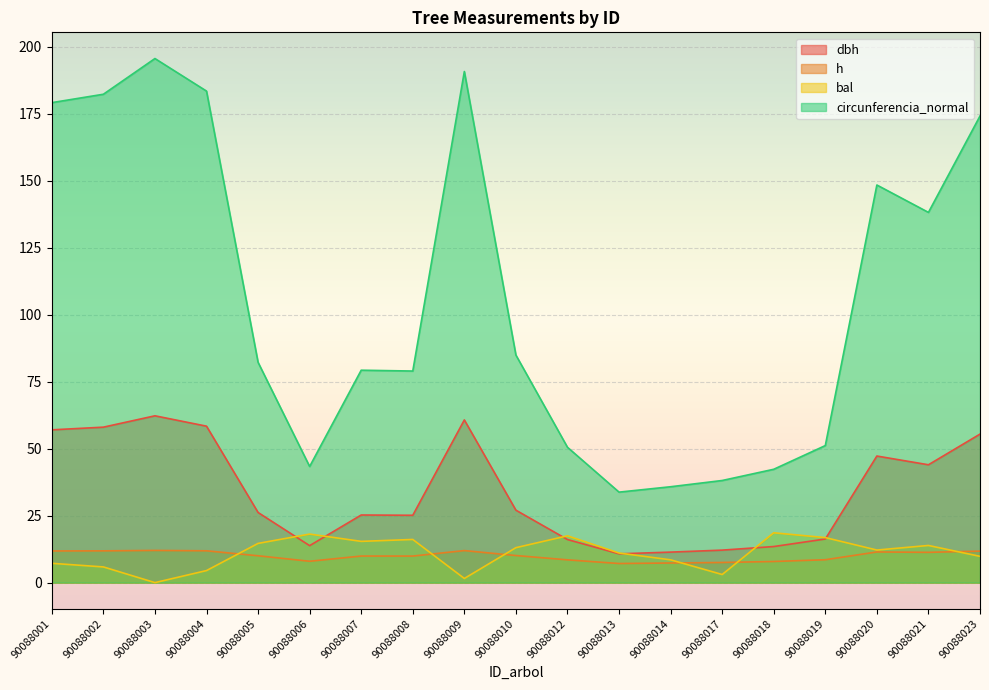

What are all the series names shown in the legend?

dbh, h, bal, circunferencia_normal